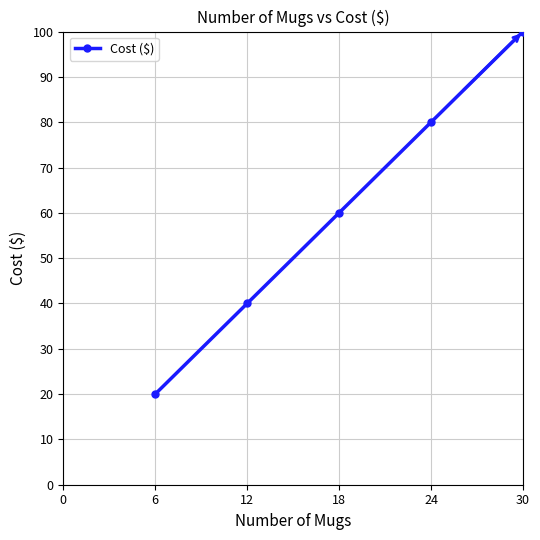

What is the value of the 1st point from the left?

20